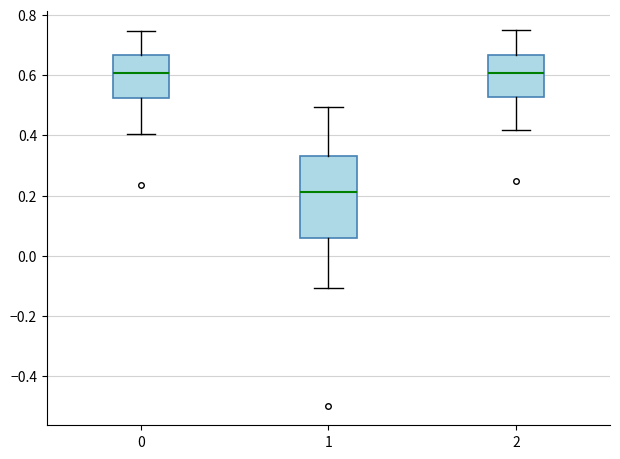

Where does the lower whisker of the box at x = 1 end on the y-axis? The values are not printed on the chart, so give them approximately, as read against the axis.

-0.10